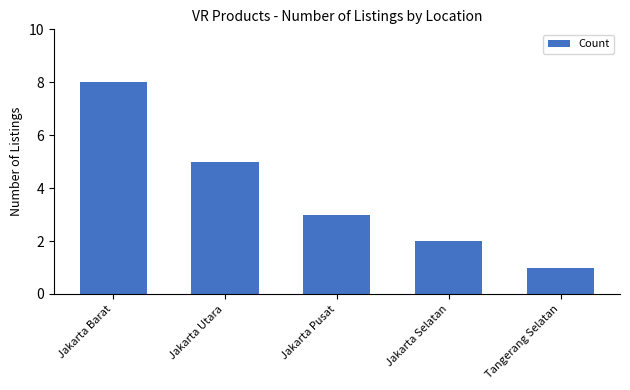

Rank the categories by value from lowest to highest.

Tangerang Selatan, Jakarta Selatan, Jakarta Pusat, Jakarta Utara, Jakarta Barat